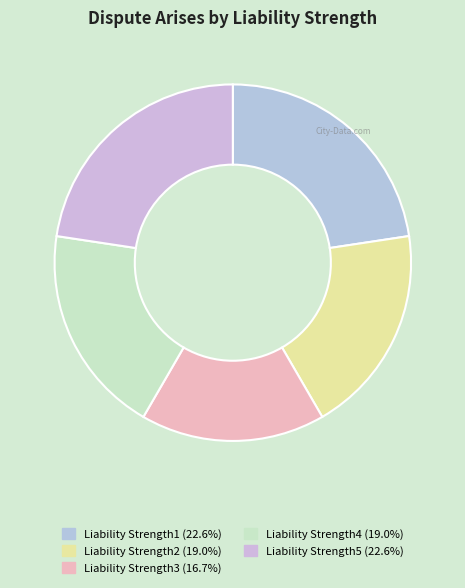

What is the change in value from Liability Strength1 to Liability Strength3?

-0.1